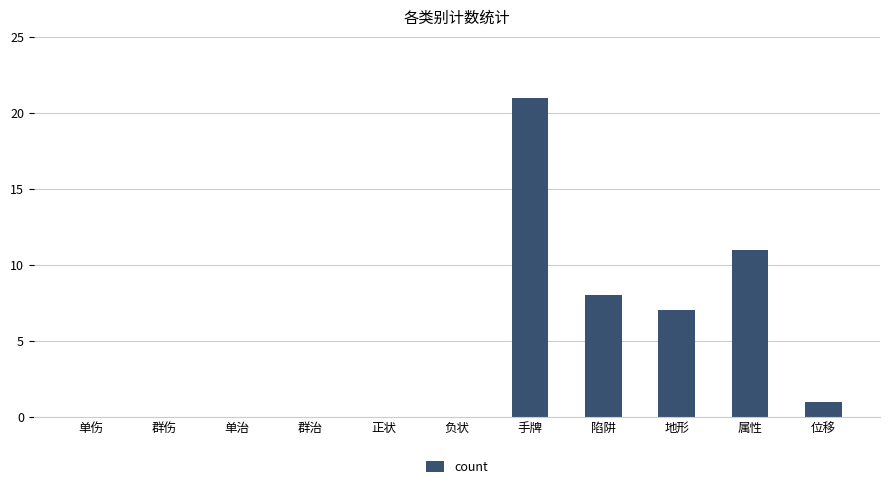

Reading left to right, list all the values displayed in this chart.

单伤=0	群伤=0	单治=0	群治=0	正状=0	负状=0	手牌=21	陷阱=8	地形=7	属性=11	位移=1